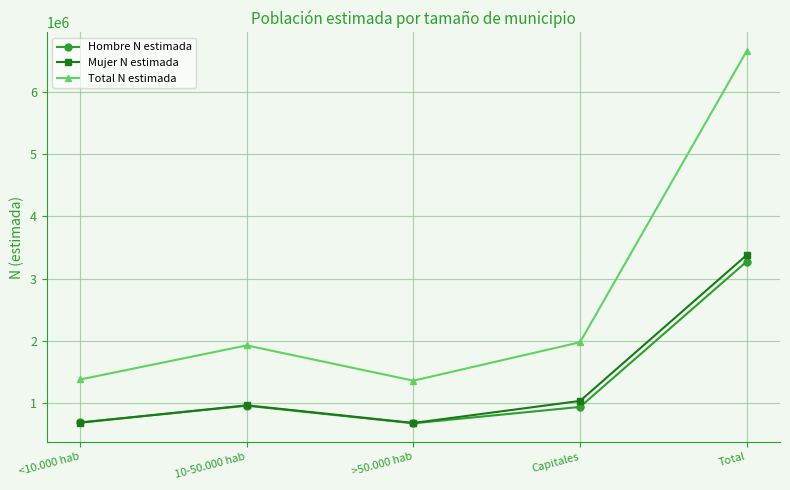

What position from the right is >50.000 hab?

3